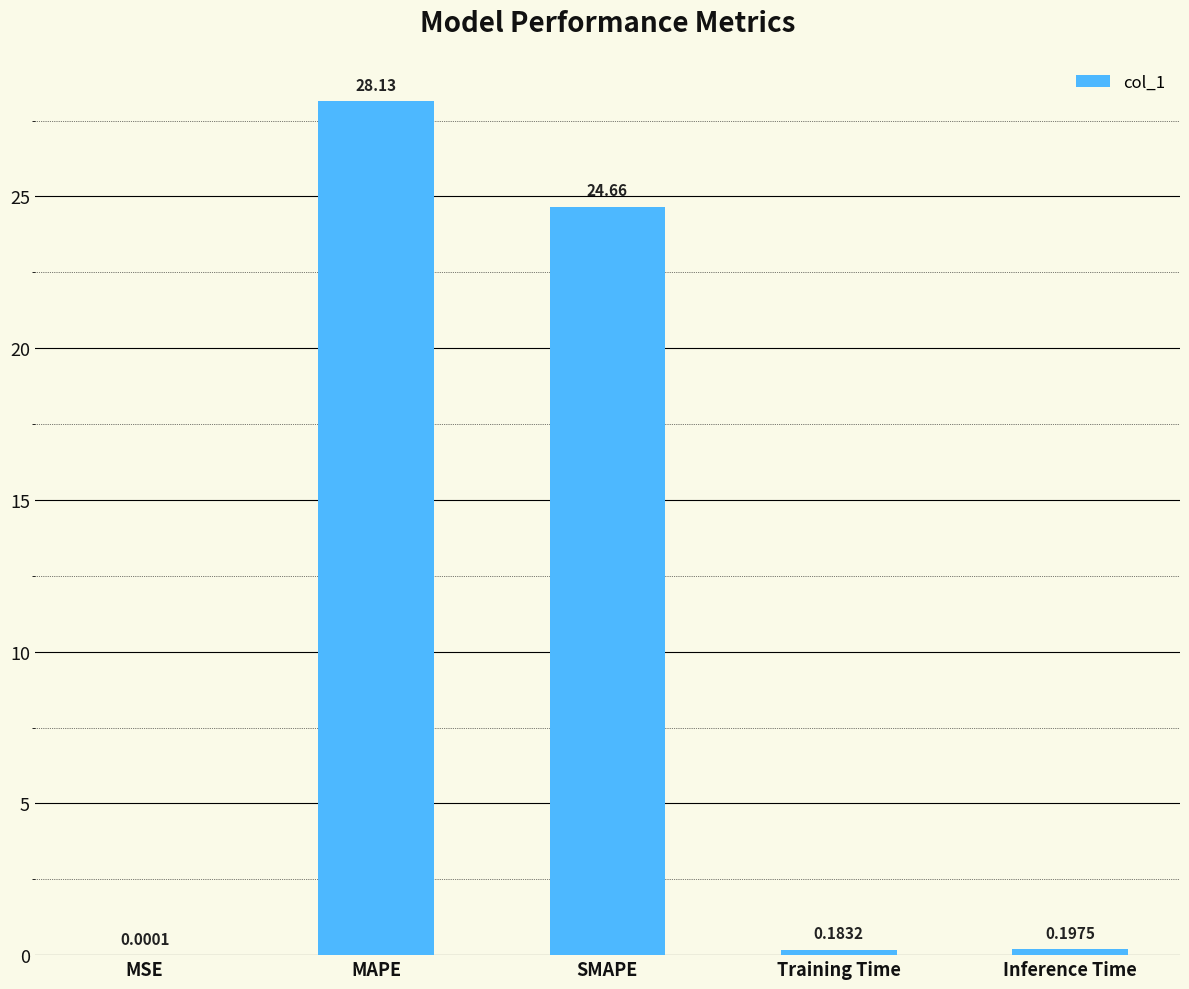

The chart shows a value of 24.7 at SMAPE. True or false?

True